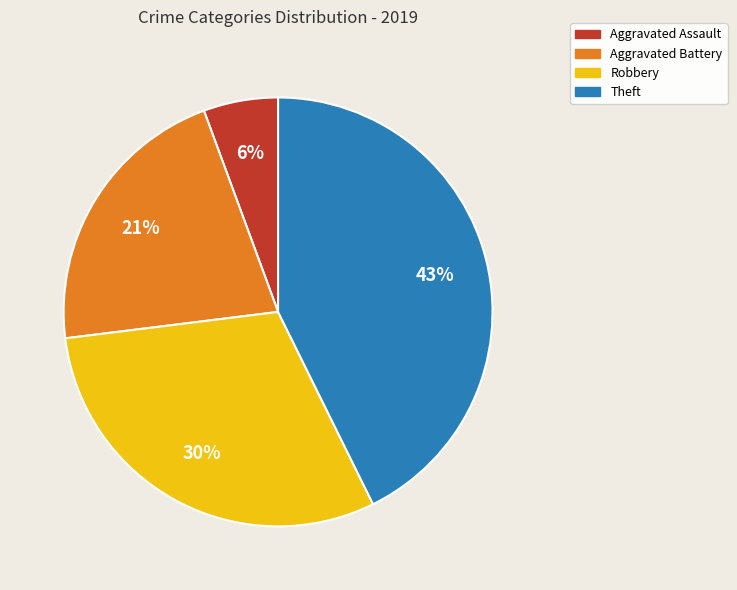

Rank the categories by value from highest to lowest.

Theft, Robbery, Aggravated Battery, Aggravated Assault